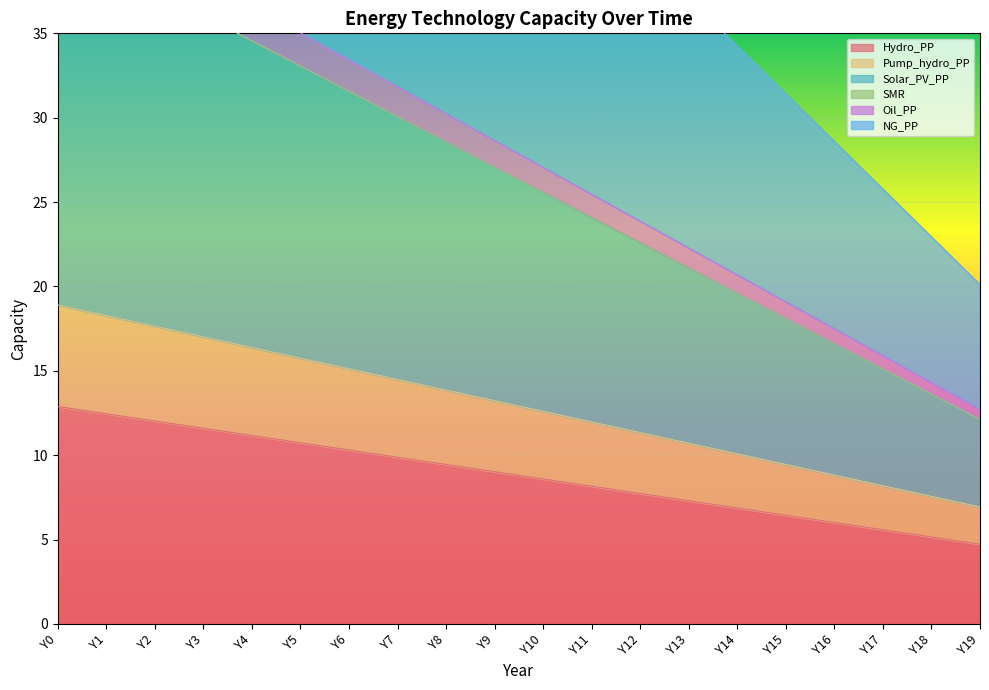

What is the average value of the Solar_PV_PP series?

26.3